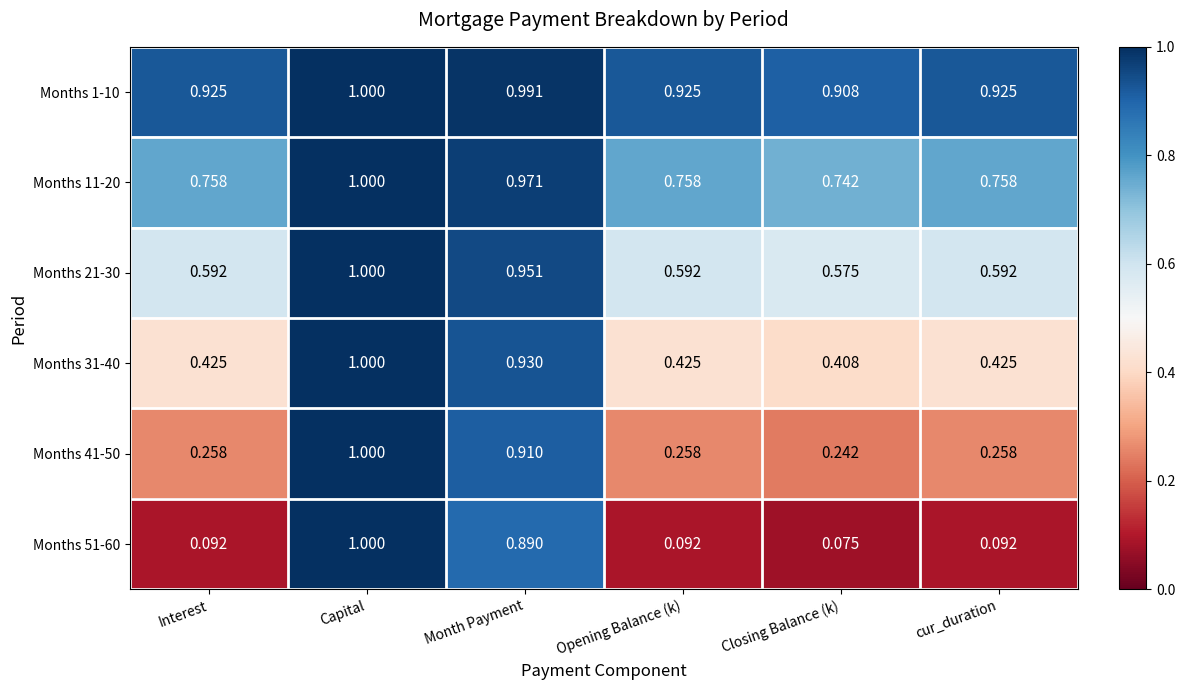

Is the value of Months 11-20 at Interest greater than the value of Months 21-30 at Capital?

No